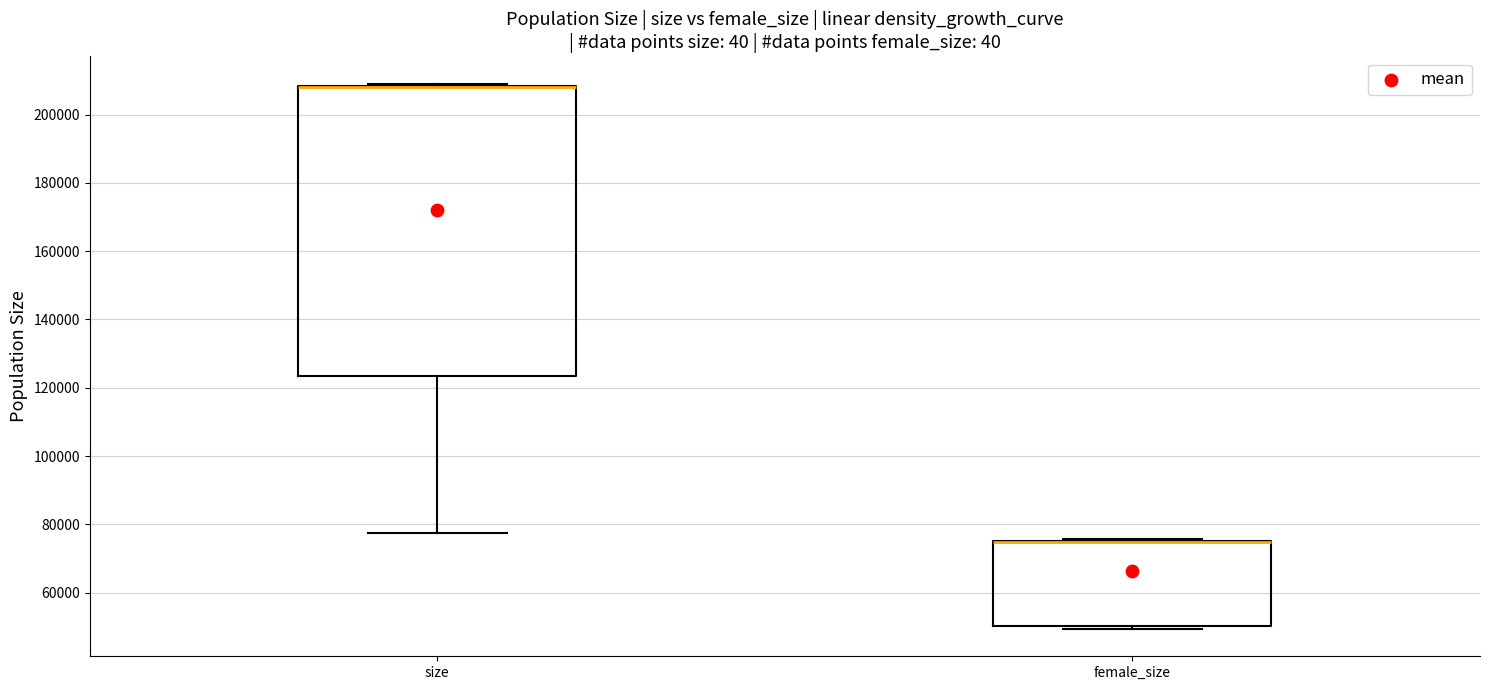

Where is the lower edge of the box for size on the y-axis? The values are not printed on the chart, so give them approximately, as read against the axis.

124000